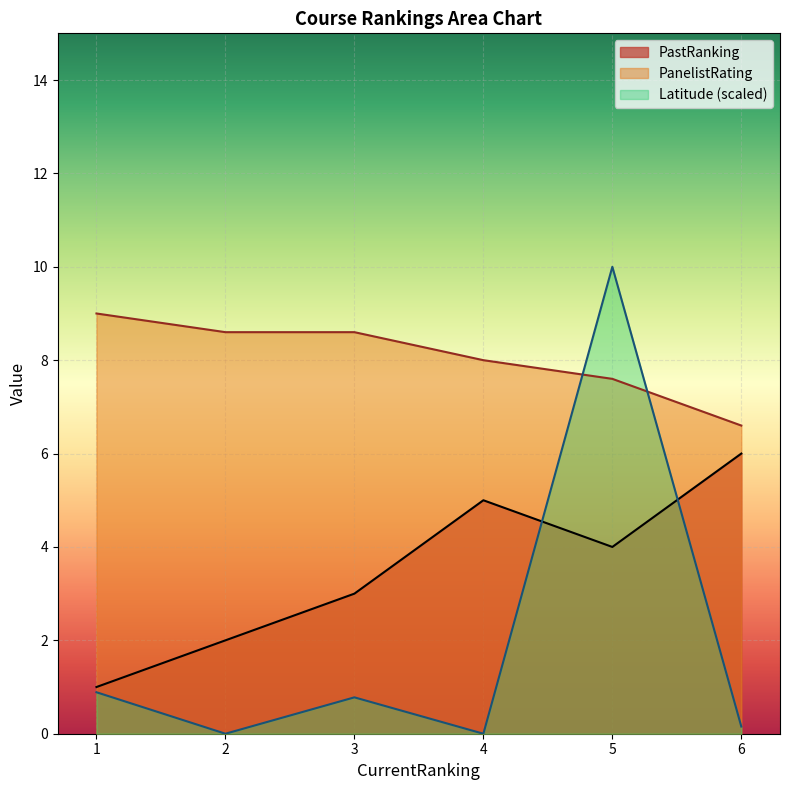

Which series changed the most between 1 and 6?

PastRanking